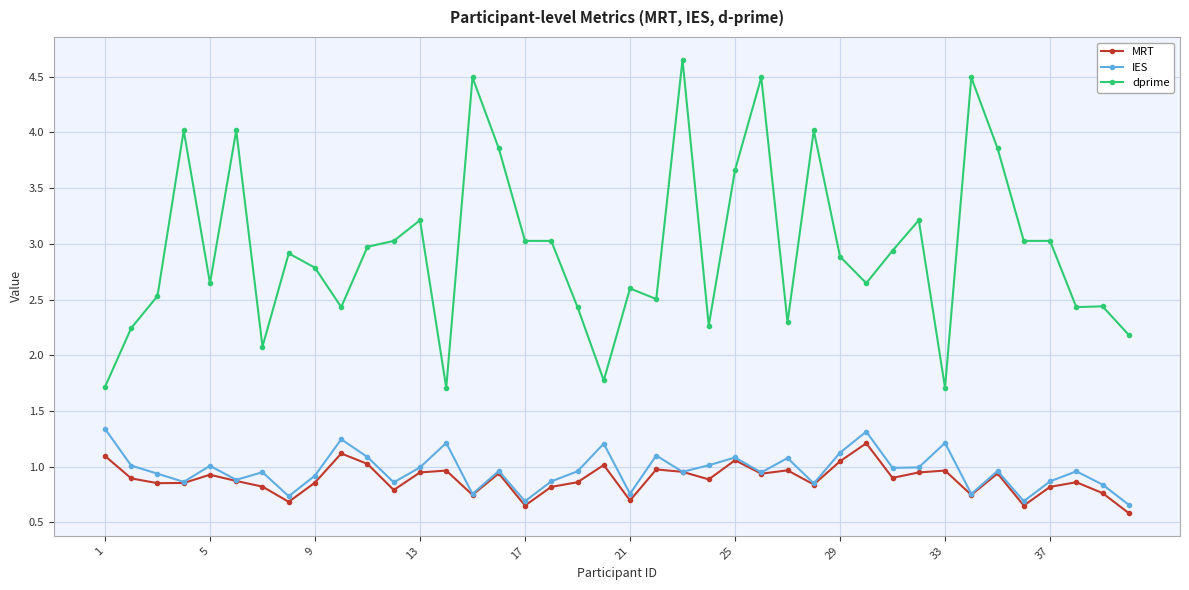

What is the difference between the second highest and minimum values in the dprime series?

2.8